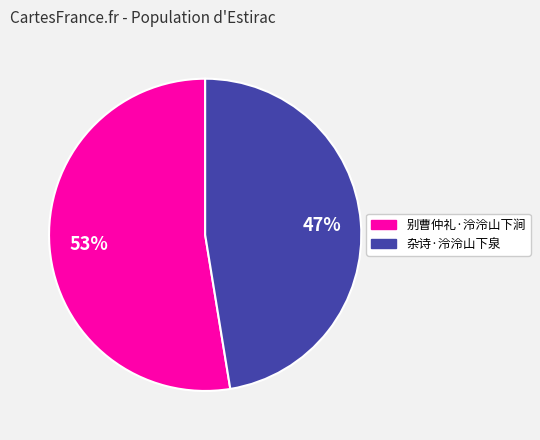

What is the ratio of the value at 杂诗·泠泠山下泉 to the value at 别曹仲礼·泠泠山下涧?

0.9